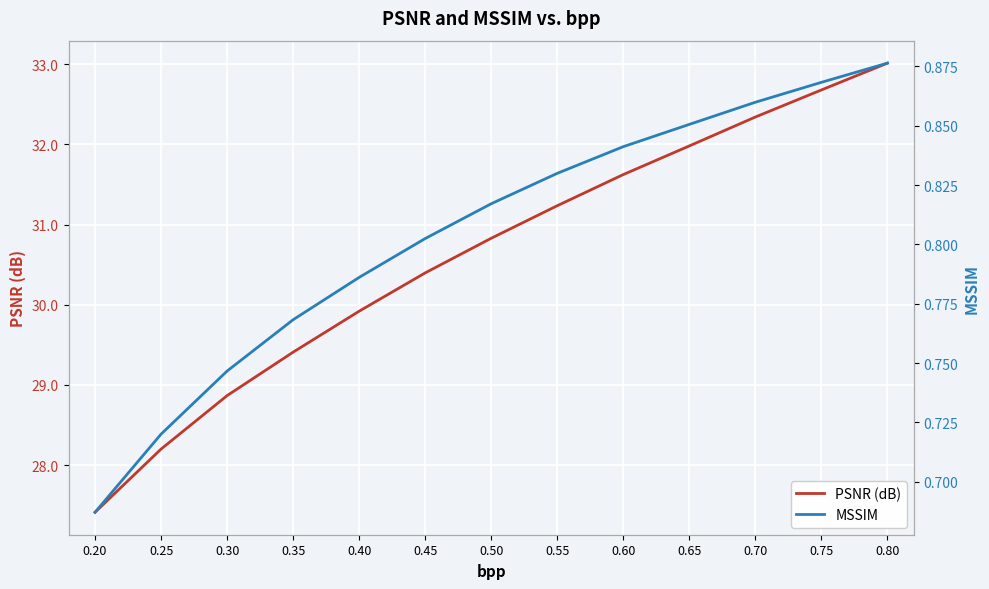

List the labels in order of PSNR (dB) value, largest first.

0.80, 0.75, 0.70, 0.65, 0.60, 0.55, 0.50, 0.45, 0.40, 0.35, 0.30, 0.25, 0.20